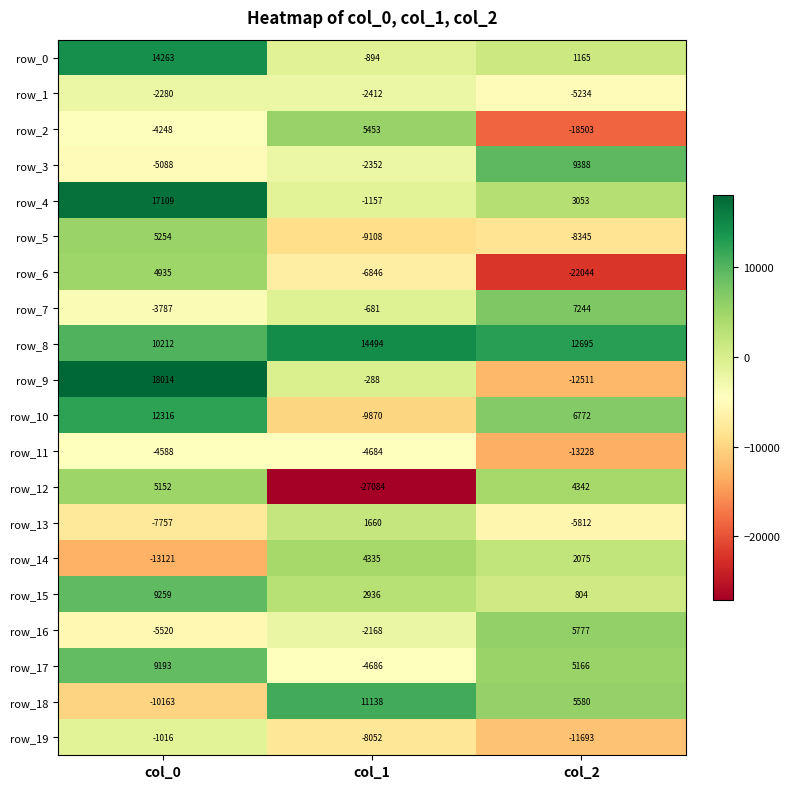

Which label corresponds to the largest value in the chart?

col_0